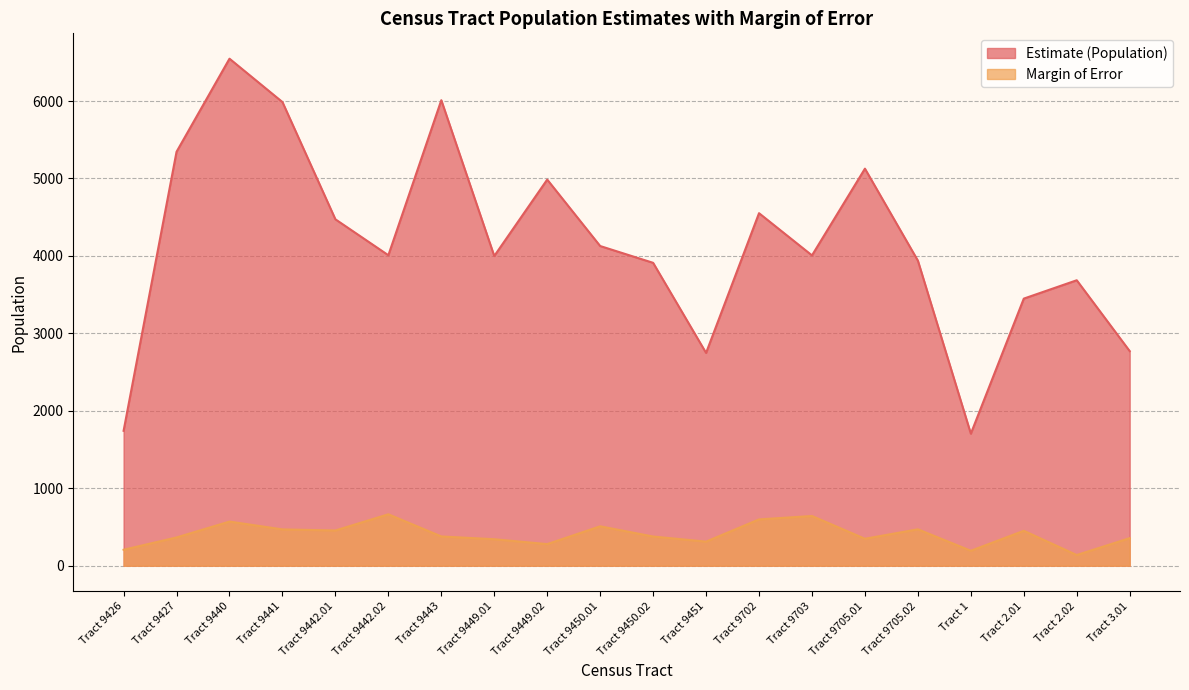

At which label does Estimate (Population) first exceed 4009?

Tract 9427